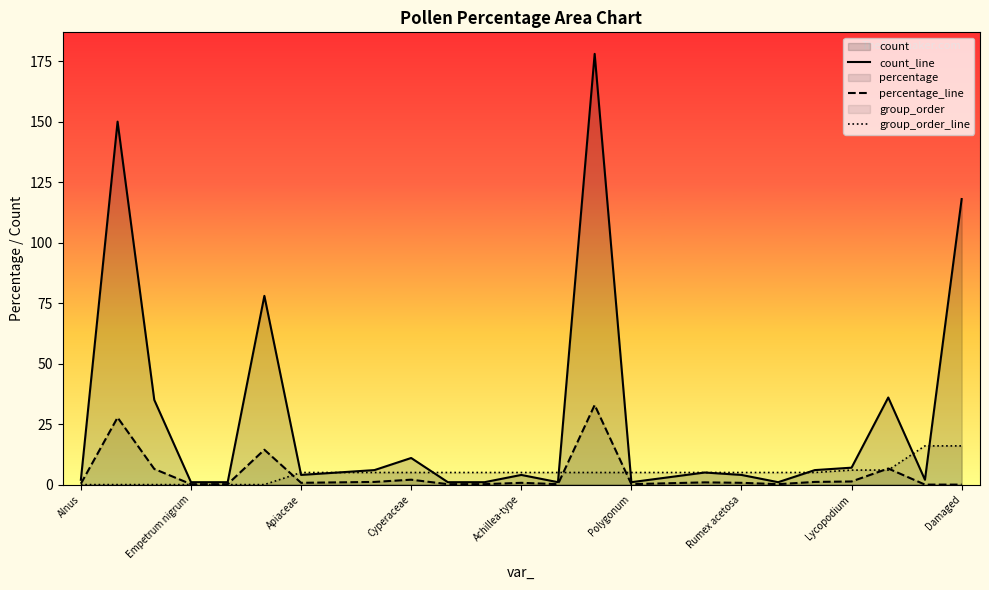

What is the difference between the second highest and minimum values in the percentage_line series?

27.7